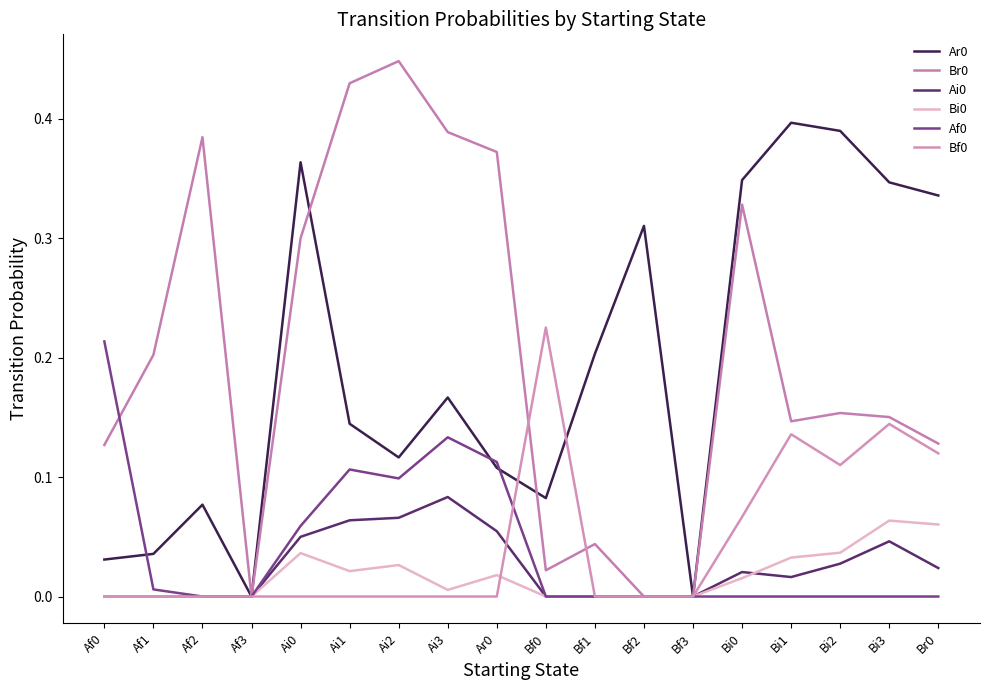

Rank the series at Ar0 from highest to lowest value.

Br0, Af0, Ar0, Ai0, Bi0, Bf0